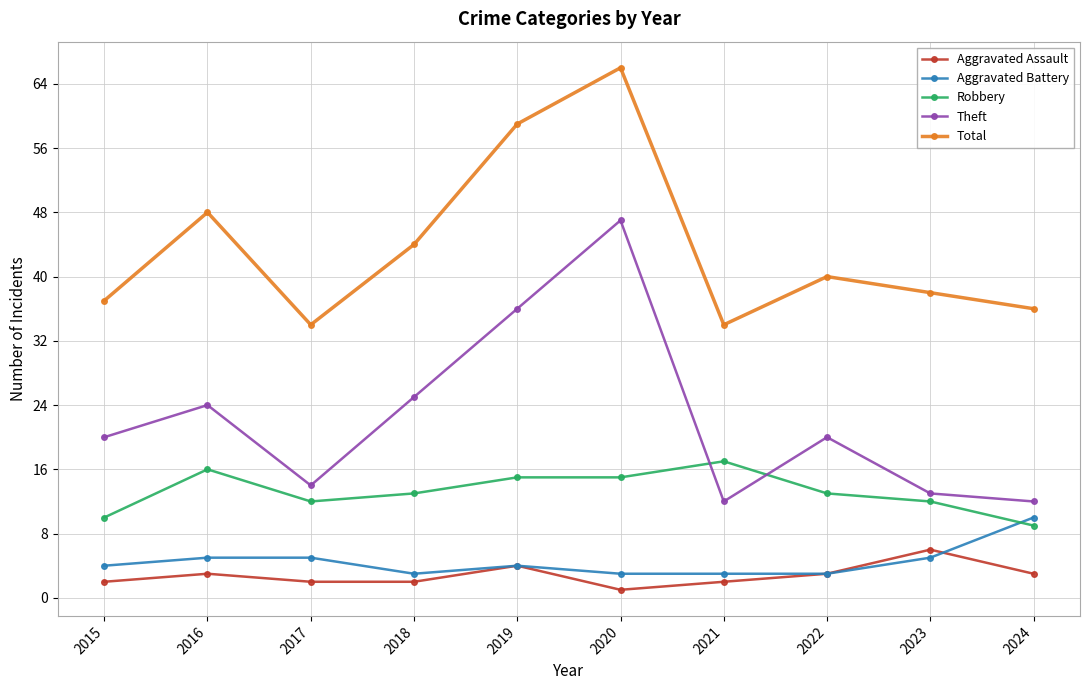

Which category has the highest value in the Aggravated Battery series?

2024